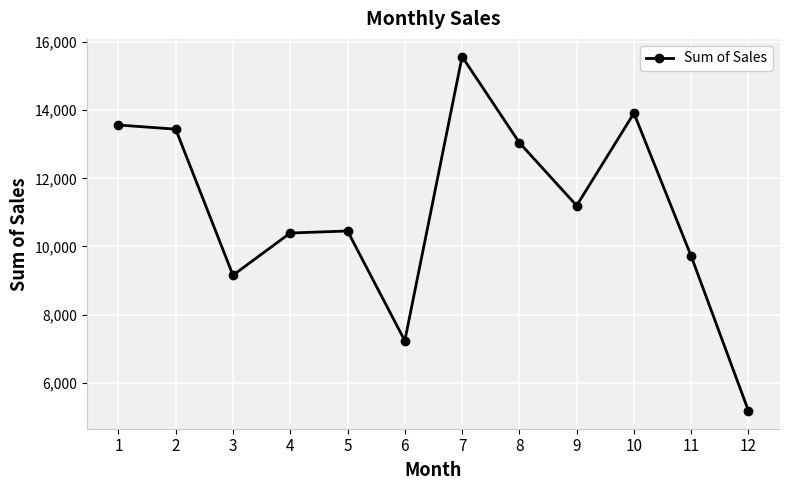

How many data points does each series have?

12